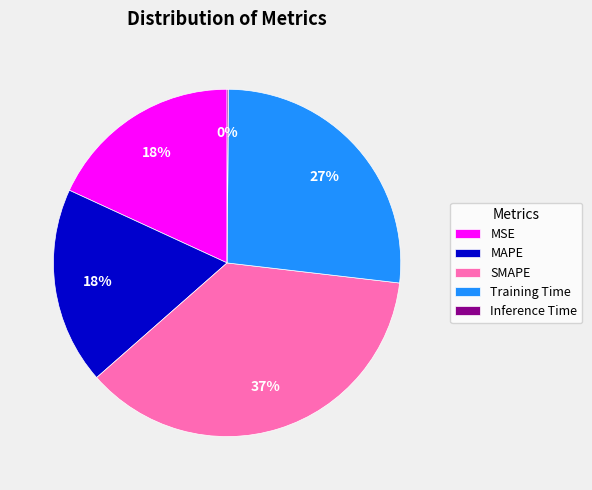

To the nearest percent, what portion does SMAPE represent?

37%